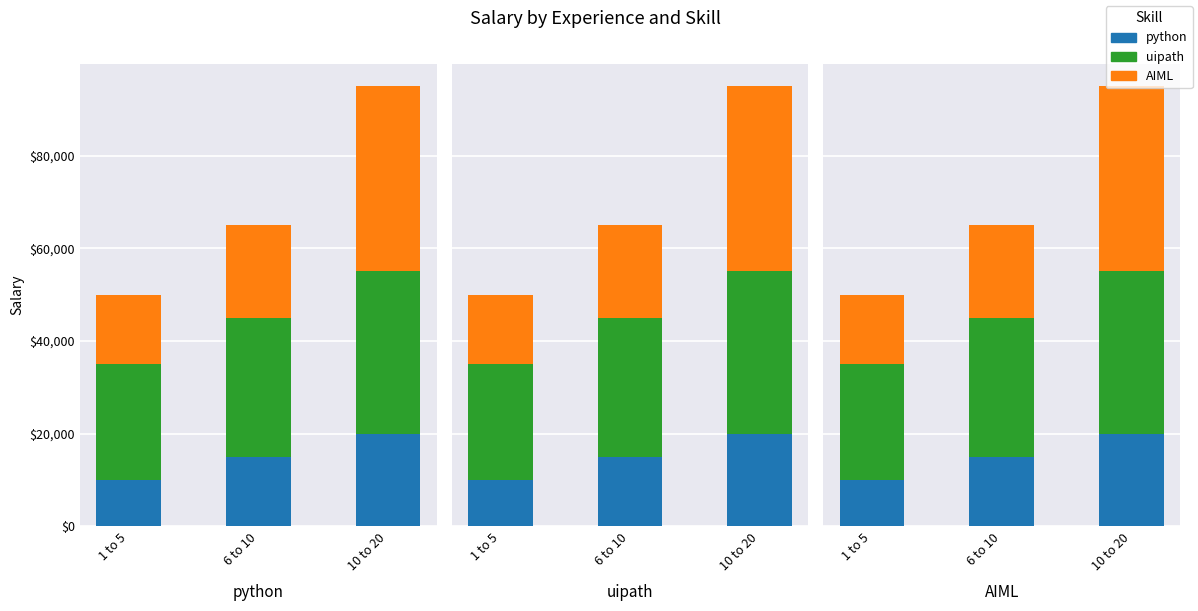

Reading left to right, extract all data points from this chart.

python: 1 to 5=10000	6 to 10=15000	10 to 20=20000
uipath: 1 to 5=25000	6 to 10=30000	10 to 20=35000
AIML: 1 to 5=15000	6 to 10=20000	10 to 20=40000